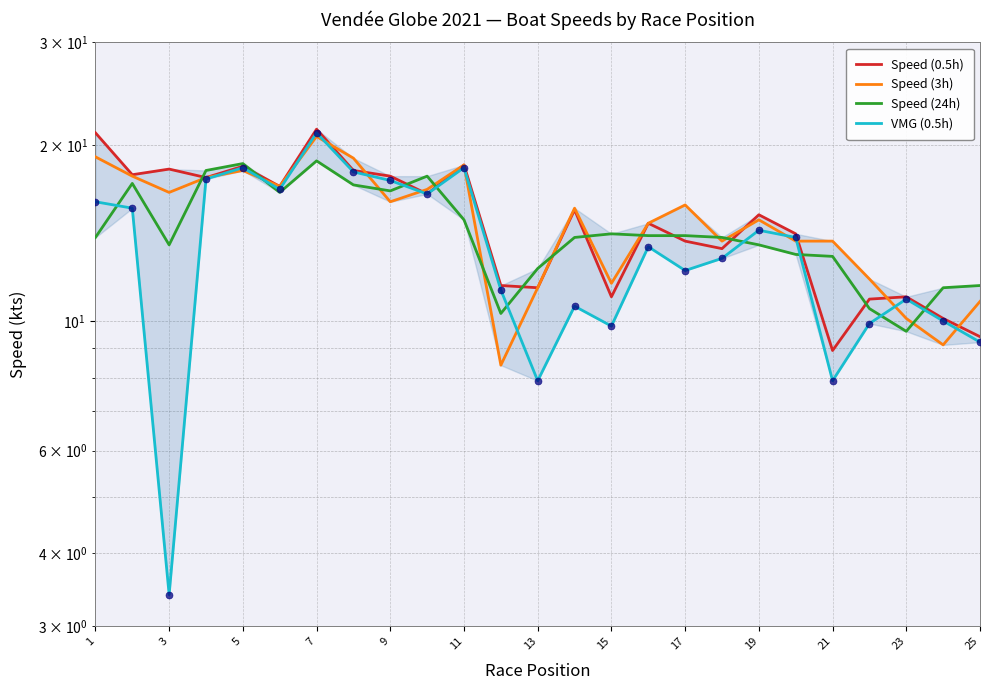

Which series reaches the maximum Y coordinate?

Speed (0.5h)